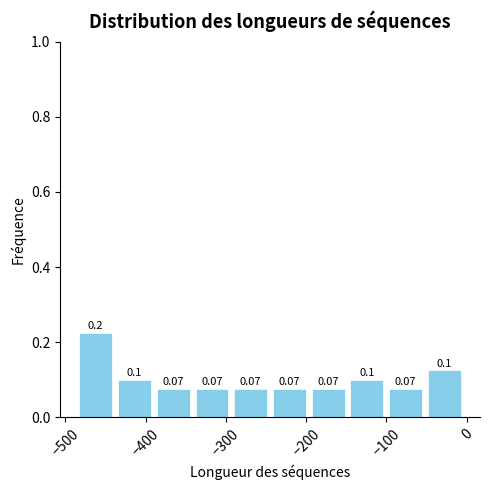

Over which range of the x-axis is the bar tallest?

-480 to -430